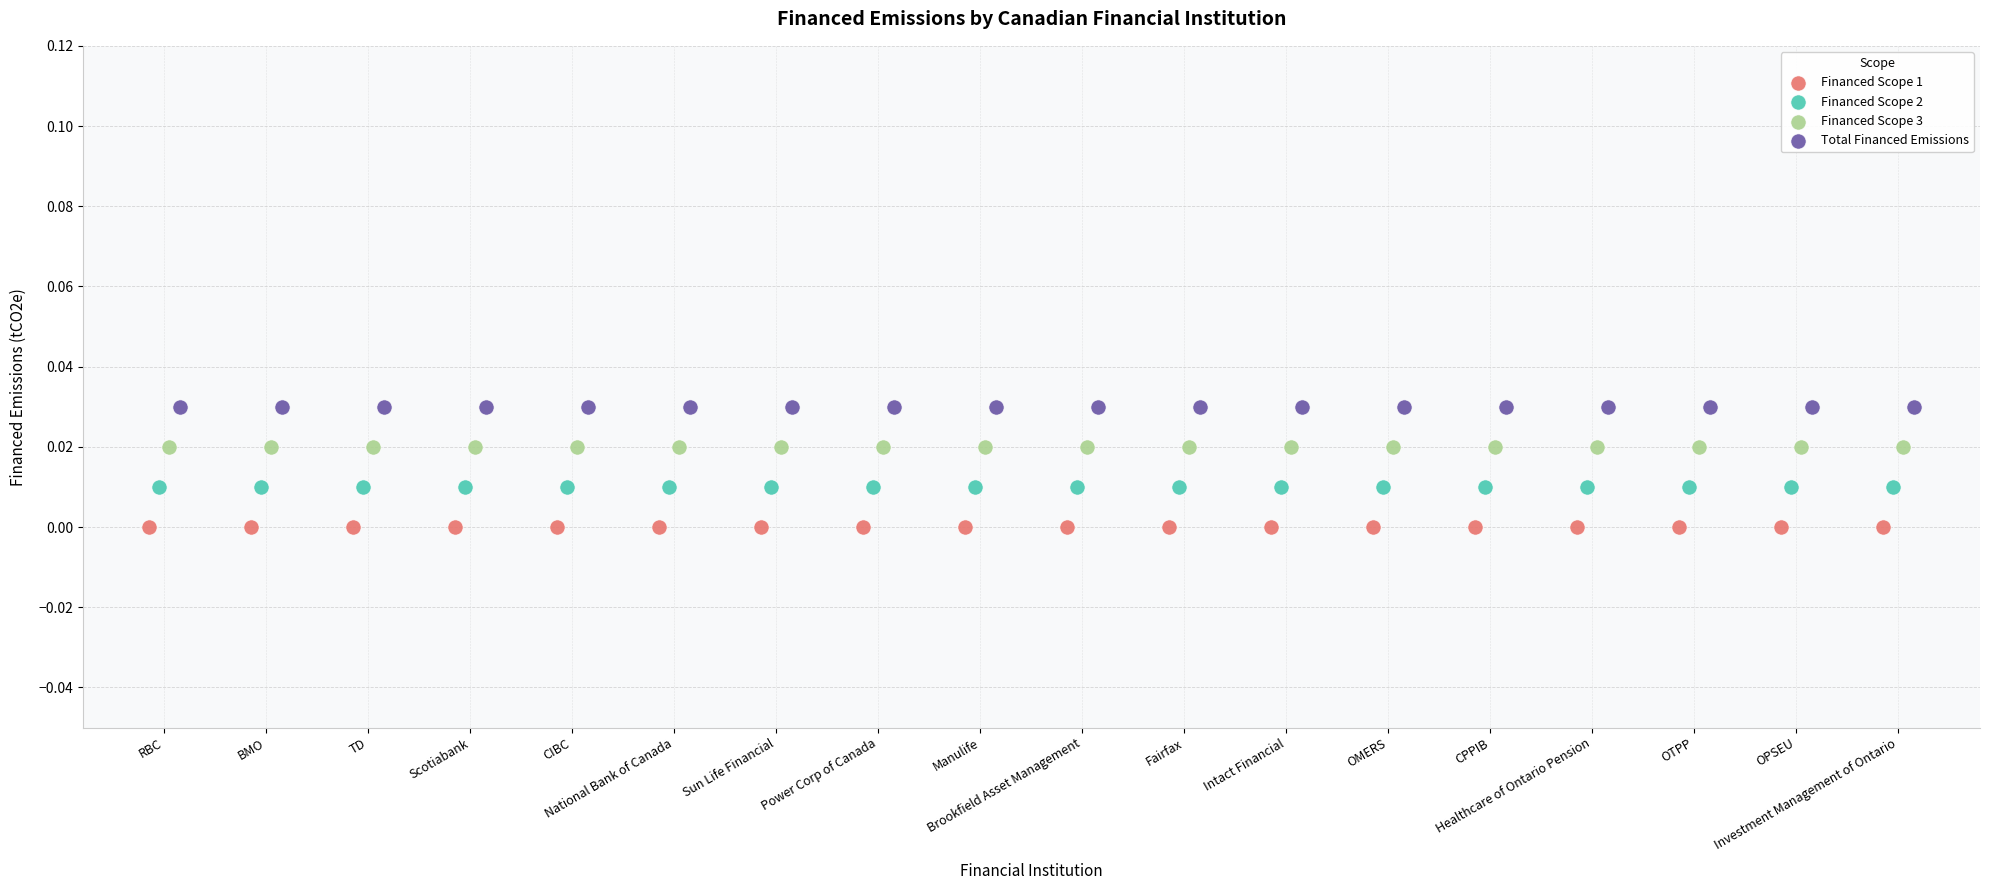

Which series reaches the maximum Y coordinate?

Total Financed Emissions